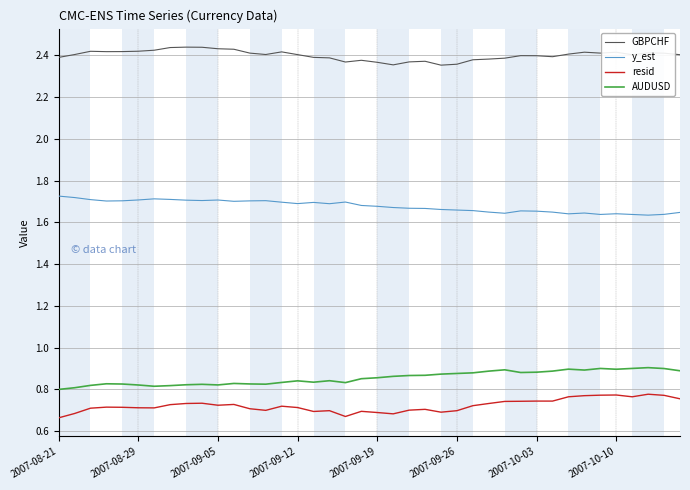

List the series in order of their peak value, highest first.

GBPCHF, y_est, AUDUSD, resid